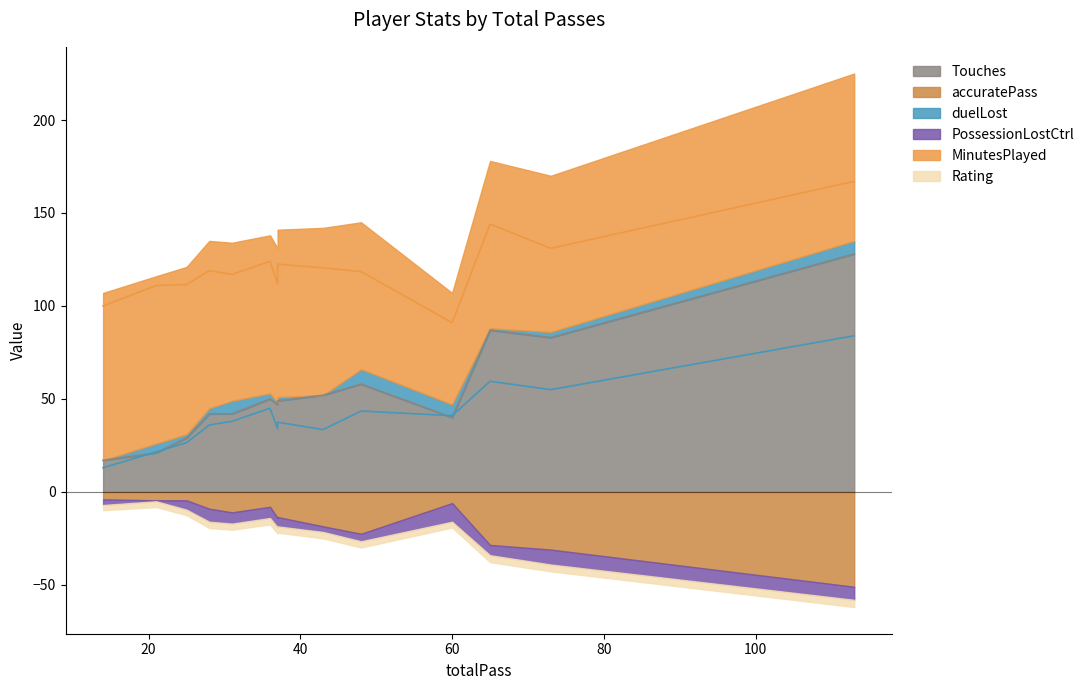

What is the spread (max minus min) of values at 65?

89.0